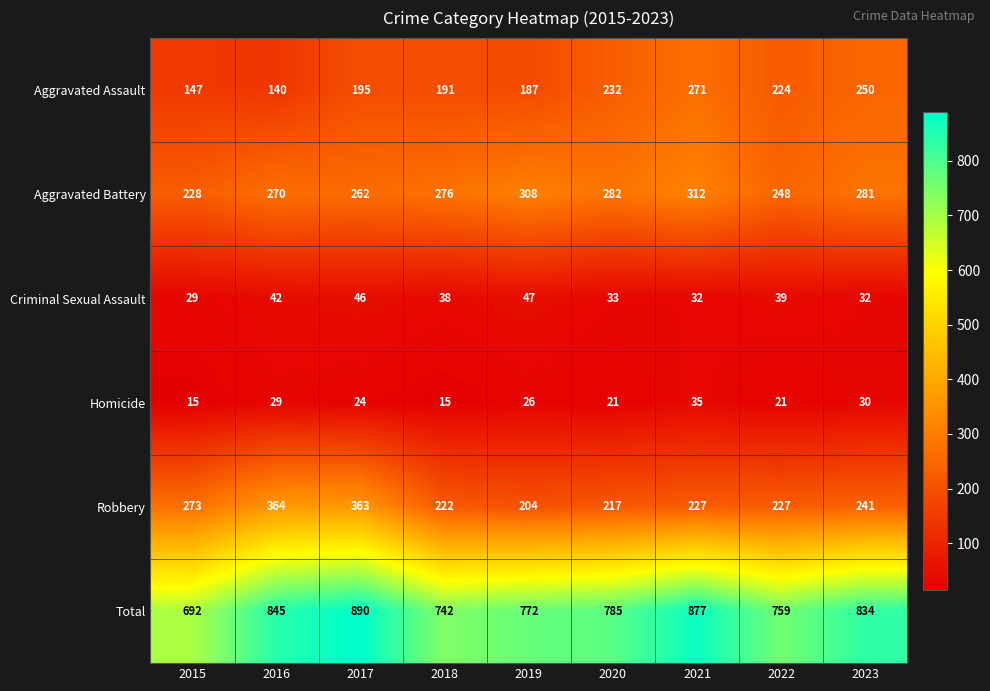

Which series has the largest total across all categories?

Total